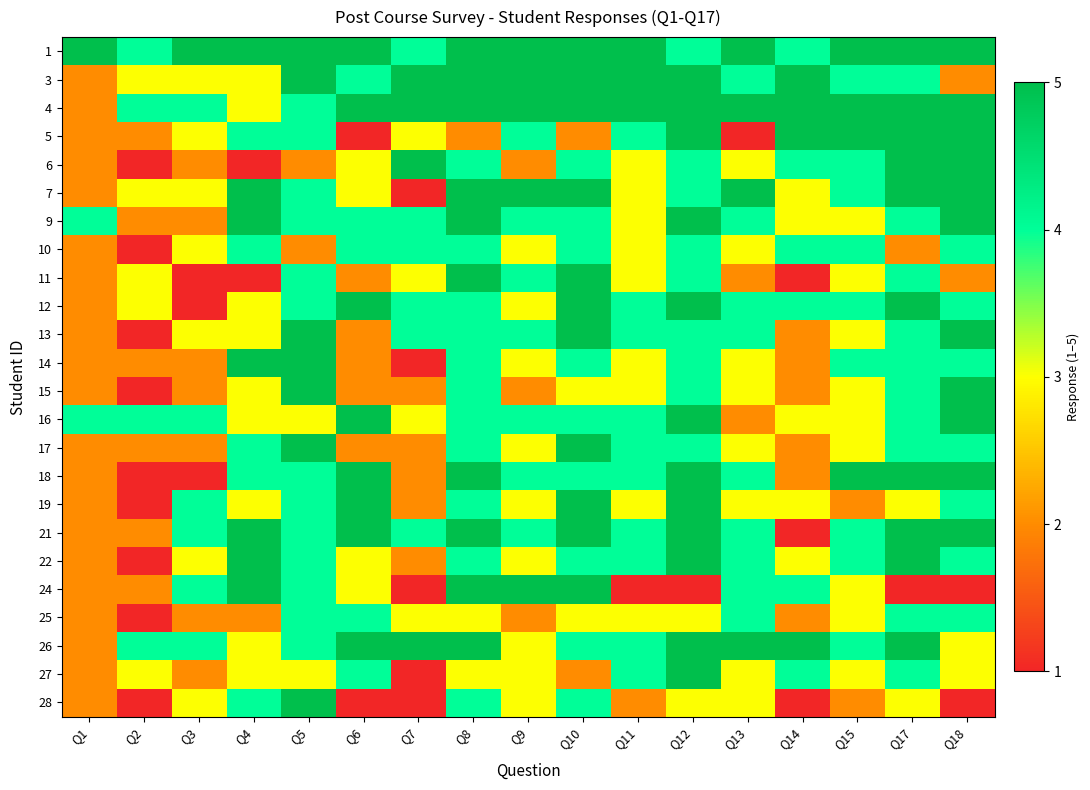

Reading left to right, list all the values displayed in this chart.

1: Q1=5	Q2=4	Q3=5	Q4=5	Q5=5	Q6=5	Q7=4	Q8=5	Q9=5	Q10=5	Q11=5	Q12=4	Q13=5	Q14=4	Q15=5	Q17=5	Q18=5
3: Q1=2	Q2=3	Q3=3	Q4=3	Q5=5	Q6=4	Q7=5	Q8=5	Q9=5	Q10=5	Q11=5	Q12=5	Q13=4	Q14=5	Q15=4	Q17=4	Q18=2
4: Q1=2	Q2=4	Q3=4	Q4=3	Q5=4	Q6=5	Q7=5	Q8=5	Q9=5	Q10=5	Q11=5	Q12=5	Q13=5	Q14=5	Q15=5	Q17=5	Q18=5
5: Q1=2	Q2=2	Q3=3	Q4=4	Q5=4	Q6=1	Q7=3	Q8=2	Q9=4	Q10=2	Q11=4	Q12=5	Q13=1	Q14=5	Q15=5	Q17=5	Q18=5
6: Q1=2	Q2=1	Q3=2	Q4=1	Q5=2	Q6=3	Q7=5	Q8=4	Q9=2	Q10=4	Q11=3	Q12=4	Q13=3	Q14=4	Q15=4	Q17=5	Q18=5
7: Q1=2	Q2=3	Q3=3	Q4=5	Q5=4	Q6=3	Q7=1	Q8=5	Q9=5	Q10=5	Q11=3	Q12=4	Q13=5	Q14=3	Q15=4	Q17=5	Q18=5
9: Q1=4	Q2=2	Q3=2	Q4=5	Q5=4	Q6=4	Q7=4	Q8=5	Q9=4	Q10=4	Q11=3	Q12=5	Q13=4	Q14=3	Q15=3	Q17=4	Q18=5
10: Q1=2	Q2=1	Q3=3	Q4=4	Q5=2	Q6=4	Q7=4	Q8=4	Q9=3	Q10=4	Q11=3	Q12=4	Q13=3	Q14=4	Q15=4	Q17=2	Q18=4
11: Q1=2	Q2=3	Q3=1	Q4=1	Q5=4	Q6=2	Q7=3	Q8=5	Q9=4	Q10=5	Q11=3	Q12=4	Q13=2	Q14=1	Q15=3	Q17=4	Q18=2
12: Q1=2	Q2=3	Q3=1	Q4=3	Q5=4	Q6=5	Q7=4	Q8=4	Q9=3	Q10=5	Q11=4	Q12=5	Q13=4	Q14=4	Q15=4	Q17=5	Q18=4
13: Q1=2	Q2=1	Q3=3	Q4=3	Q5=5	Q6=2	Q7=4	Q8=4	Q9=4	Q10=5	Q11=4	Q12=4	Q13=4	Q14=2	Q15=3	Q17=4	Q18=5
14: Q1=2	Q2=2	Q3=2	Q4=5	Q5=5	Q6=2	Q7=1	Q8=4	Q9=3	Q10=4	Q11=3	Q12=4	Q13=3	Q14=2	Q15=4	Q17=4	Q18=4
15: Q1=2	Q2=1	Q3=2	Q4=3	Q5=5	Q6=2	Q7=2	Q8=4	Q9=2	Q10=3	Q11=3	Q12=4	Q13=3	Q14=2	Q15=3	Q17=4	Q18=5
16: Q1=4	Q2=4	Q3=4	Q4=3	Q5=3	Q6=5	Q7=3	Q8=4	Q9=4	Q10=4	Q11=4	Q12=5	Q13=2	Q14=3	Q15=3	Q17=4	Q18=5
17: Q1=2	Q2=2	Q3=2	Q4=4	Q5=5	Q6=2	Q7=2	Q8=4	Q9=3	Q10=5	Q11=4	Q12=4	Q13=3	Q14=2	Q15=3	Q17=4	Q18=4
18: Q1=2	Q2=1	Q3=1	Q4=4	Q5=4	Q6=5	Q7=2	Q8=5	Q9=4	Q10=4	Q11=4	Q12=5	Q13=4	Q14=2	Q15=5	Q17=5	Q18=5
19: Q1=2	Q2=1	Q3=4	Q4=3	Q5=4	Q6=5	Q7=2	Q8=4	Q9=3	Q10=5	Q11=3	Q12=5	Q13=3	Q14=3	Q15=2	Q17=3	Q18=4
21: Q1=2	Q2=2	Q3=4	Q4=5	Q5=4	Q6=5	Q7=4	Q8=5	Q9=4	Q10=5	Q11=4	Q12=5	Q13=4	Q14=1	Q15=4	Q17=5	Q18=5
22: Q1=2	Q2=1	Q3=3	Q4=5	Q5=4	Q6=3	Q7=2	Q8=4	Q9=3	Q10=4	Q11=4	Q12=5	Q13=4	Q14=3	Q15=4	Q17=5	Q18=4
24: Q1=2	Q2=2	Q3=4	Q4=5	Q5=4	Q6=3	Q7=1	Q8=5	Q9=5	Q10=5	Q11=1	Q12=1	Q13=4	Q14=4	Q15=3	Q17=1	Q18=1
25: Q1=2	Q2=1	Q3=2	Q4=2	Q5=4	Q6=4	Q7=3	Q8=3	Q9=2	Q10=3	Q11=3	Q12=3	Q13=4	Q14=2	Q15=3	Q17=4	Q18=4
26: Q1=2	Q2=4	Q3=4	Q4=3	Q5=4	Q6=5	Q7=5	Q8=5	Q9=3	Q10=4	Q11=4	Q12=5	Q13=5	Q14=5	Q15=4	Q17=5	Q18=3
27: Q1=2	Q2=3	Q3=2	Q4=3	Q5=3	Q6=4	Q7=1	Q8=3	Q9=3	Q10=2	Q11=4	Q12=5	Q13=3	Q14=4	Q15=3	Q17=4	Q18=3
28: Q1=2	Q2=1	Q3=3	Q4=4	Q5=5	Q6=1	Q7=1	Q8=4	Q9=3	Q10=4	Q11=2	Q12=3	Q13=3	Q14=1	Q15=2	Q17=3	Q18=1